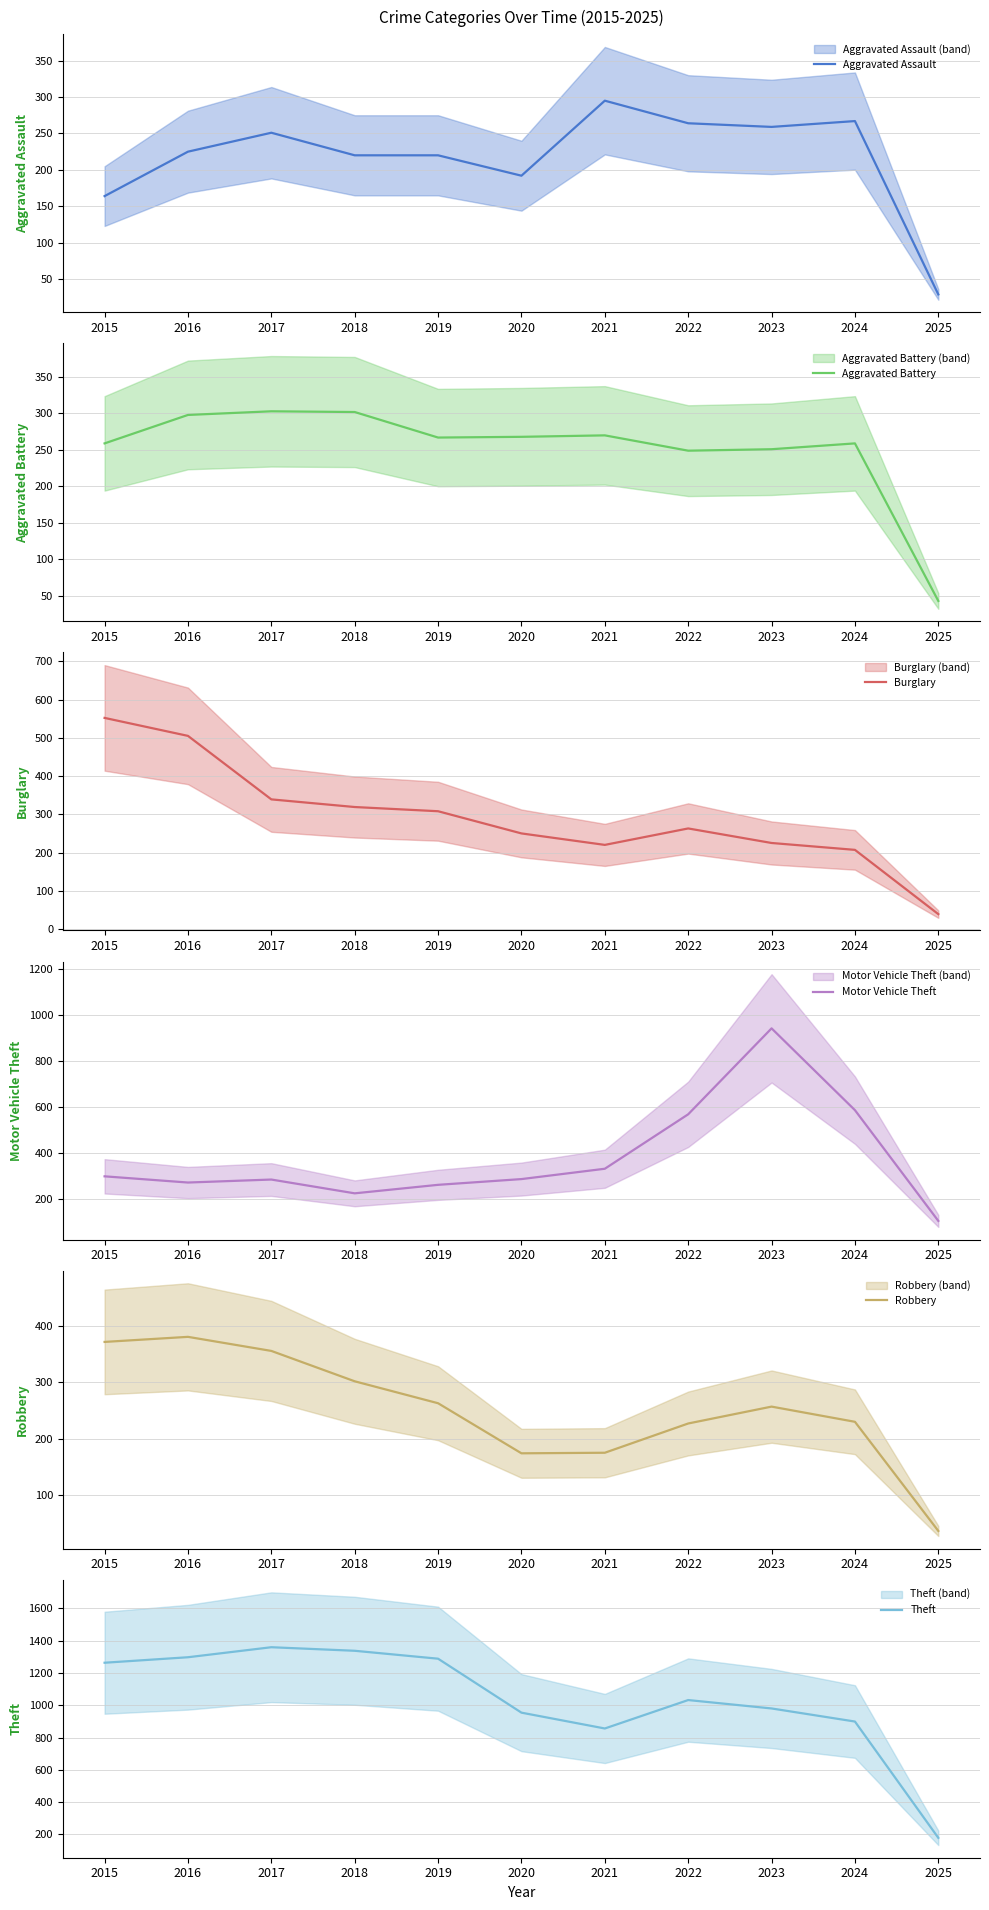

What is the lowest value of the Aggravated Battery series?

43